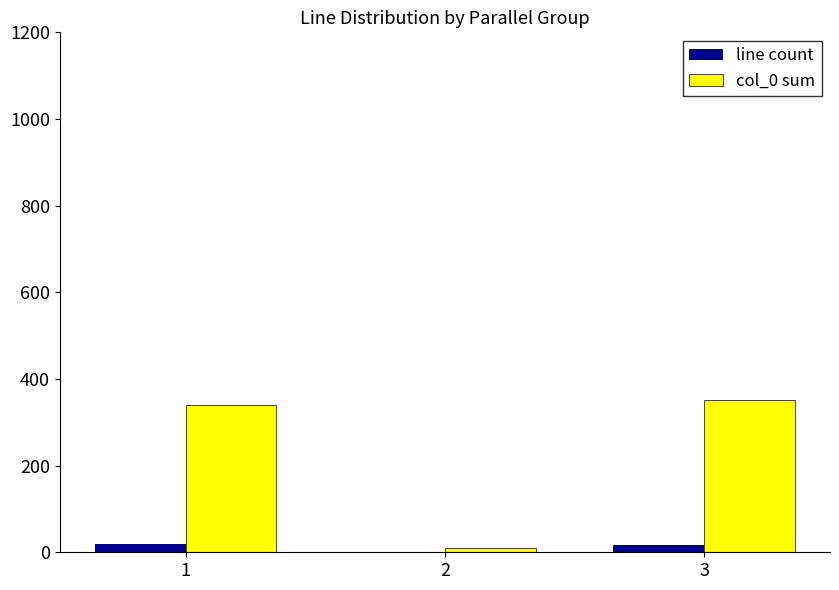

Which series has the largest total across all categories?

col_0 sum